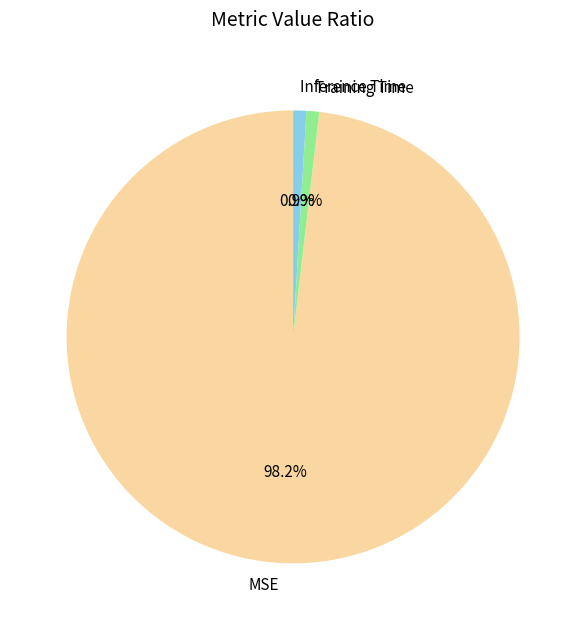

What percentage do MSE and Inference Time together represent?

99.1%